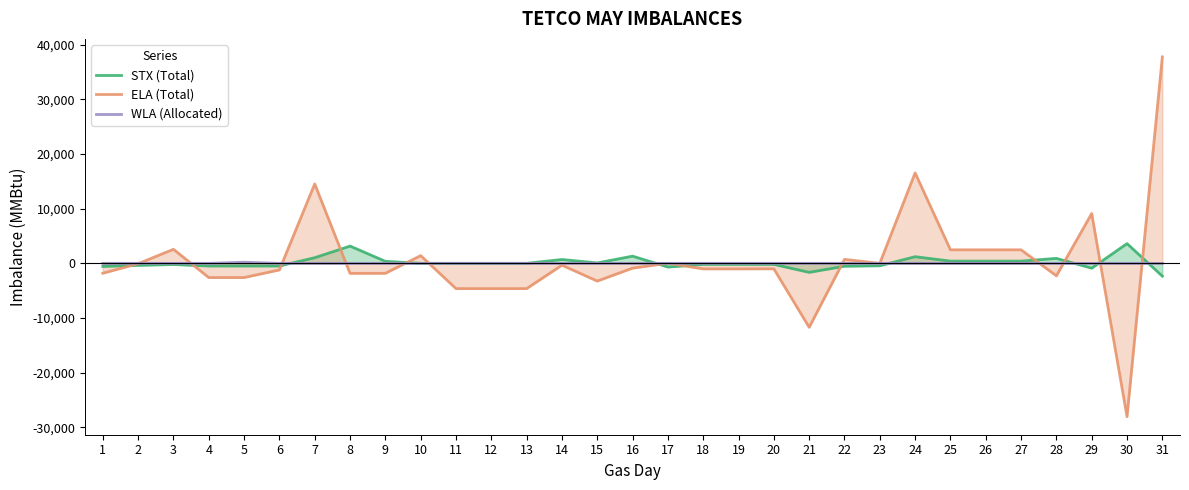

What is the smallest value displayed?

-28089